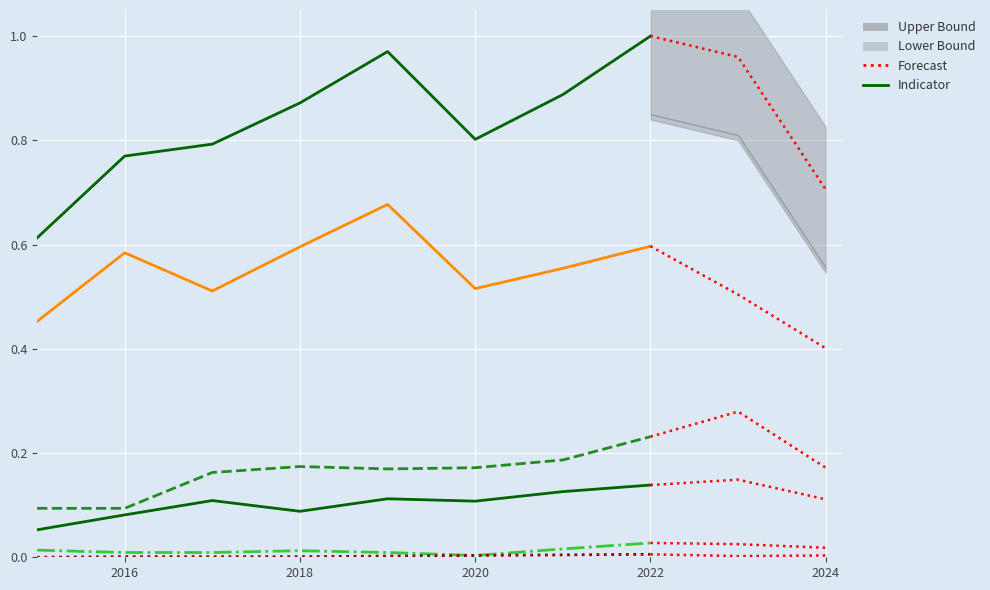

At which category does the chart reach its peak across all series?

2022